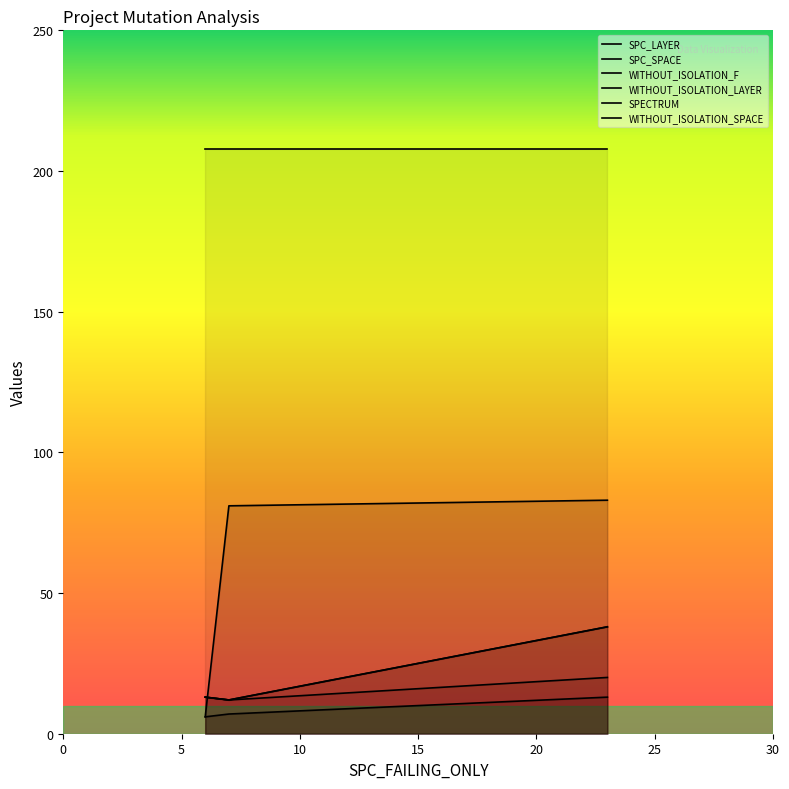

What is the label of the 3rd point from the left?

23